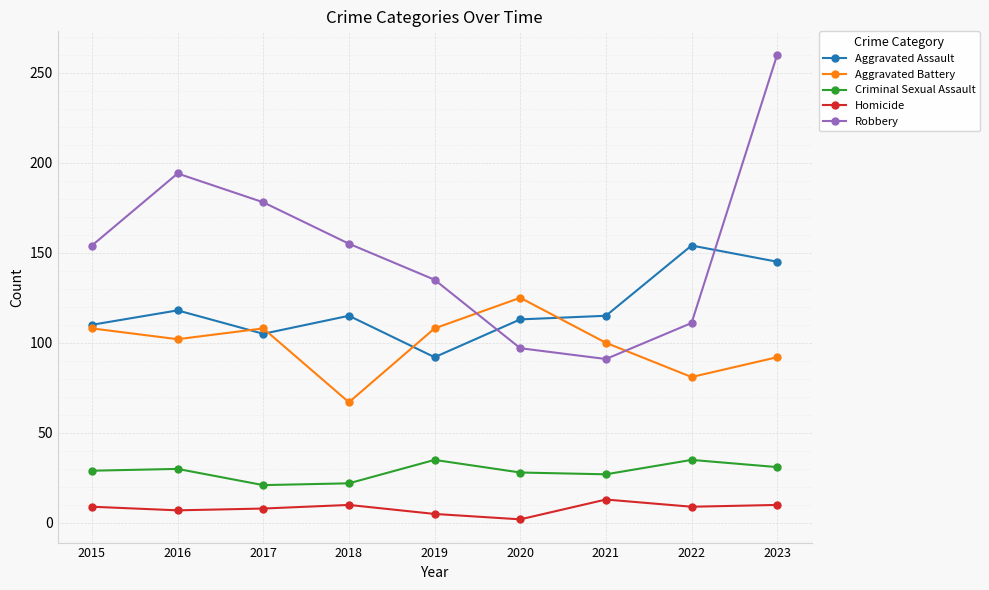

The Criminal Sexual Assault series shows 21 at 2023. True or false?

False